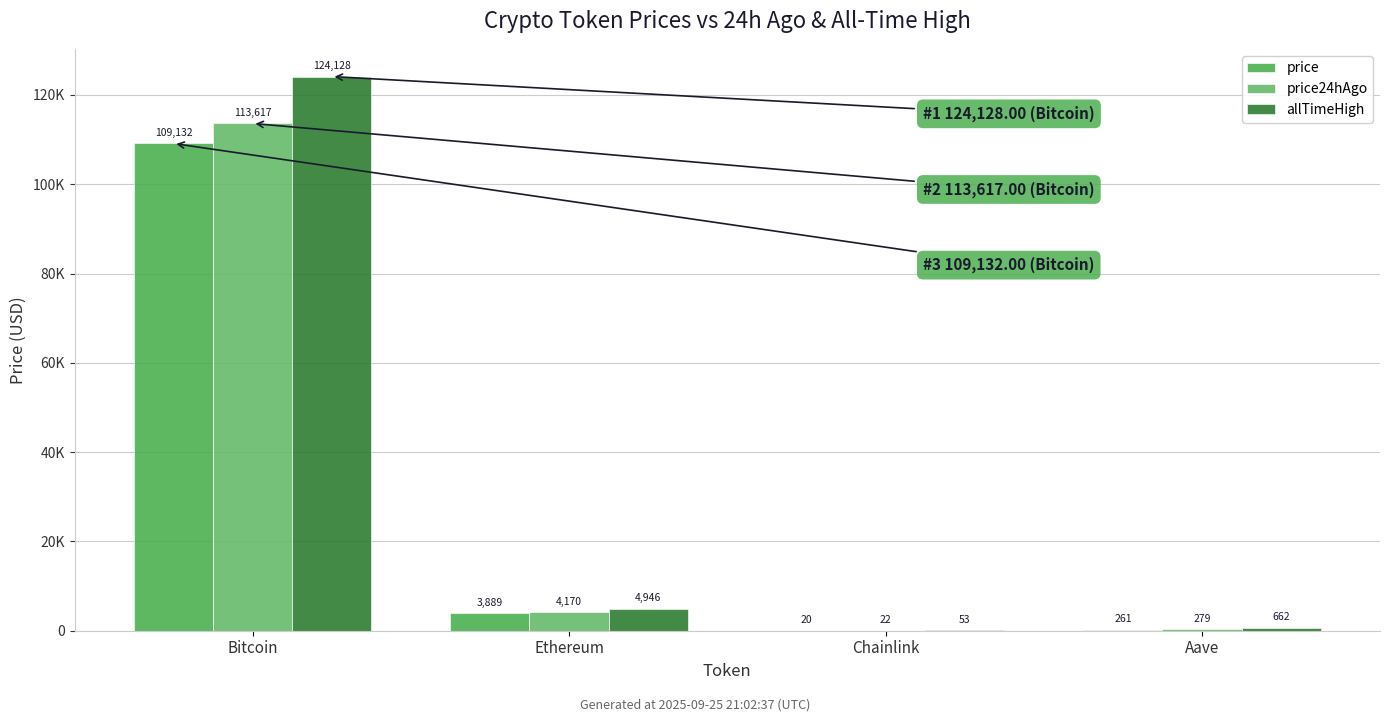

How many values in the price24hAgo series are below 4169?

2